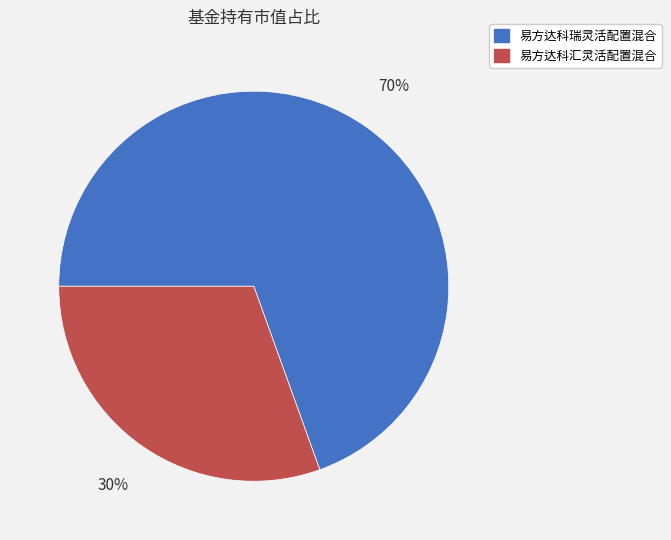

The 易方达科汇灵活配置混合 slice represents 37% of the pie. True or false?

False